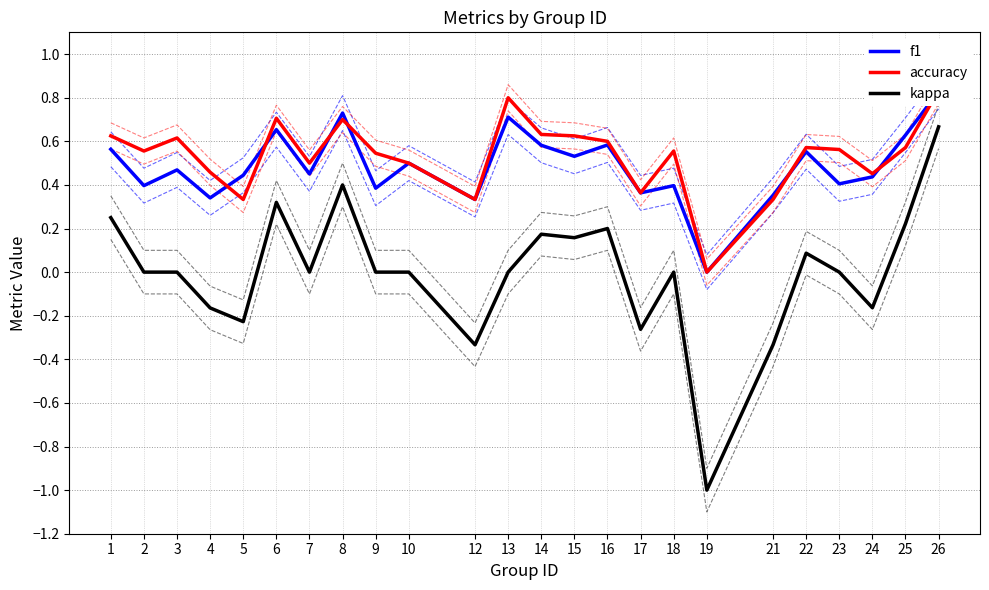

How many data points in f1 are above 0?

23